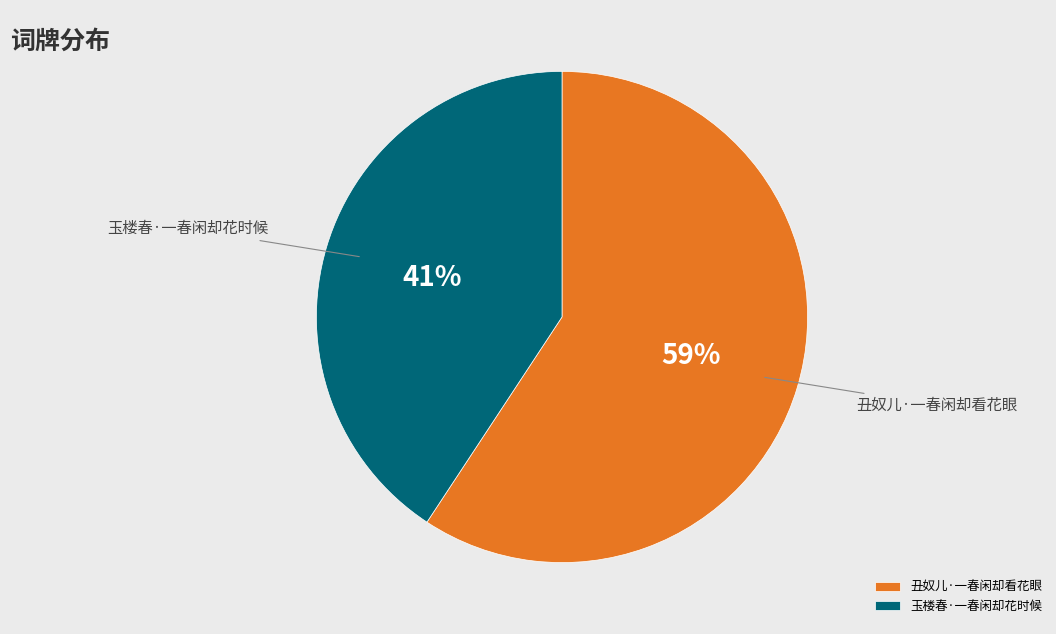

Which category has the biggest portion of the pie?

丑奴儿·一春闲却看花眼